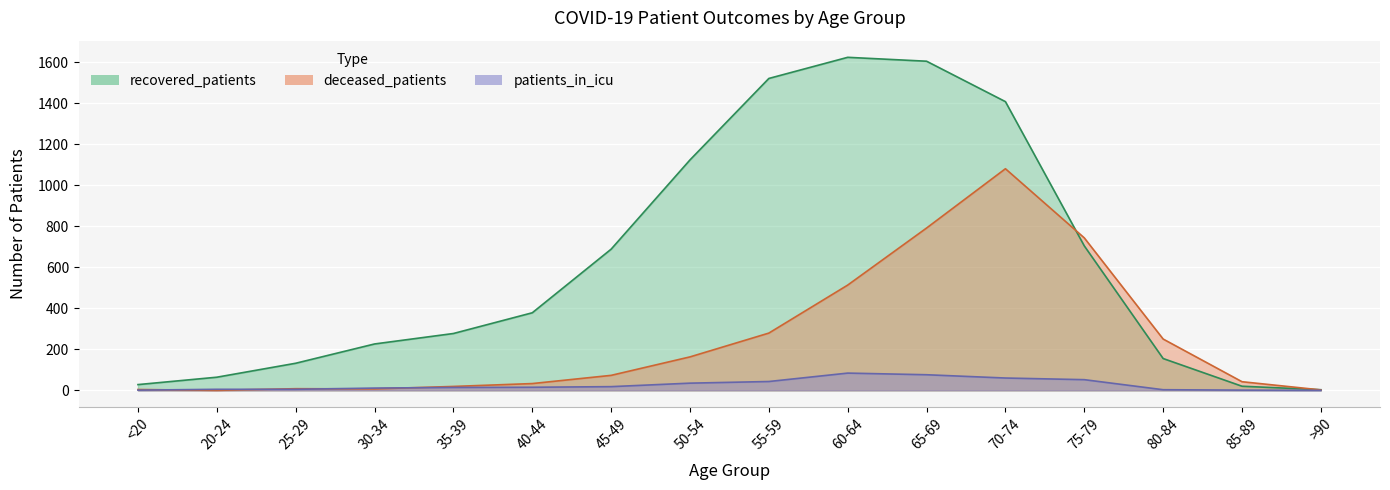

What is the spread (max minus min) of values at 70-74?

1347